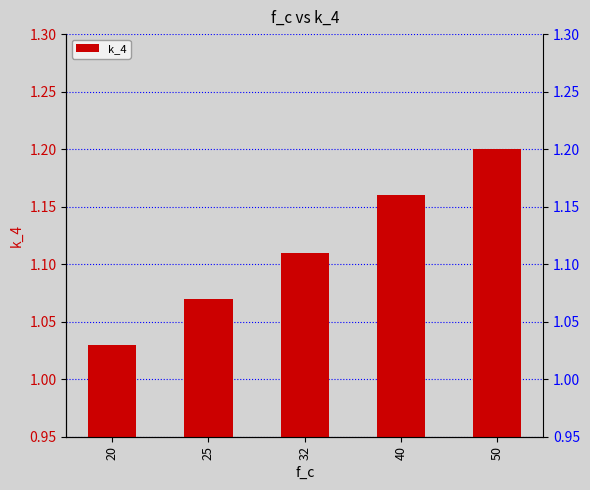

Which has a higher value, 40 or 20?

40